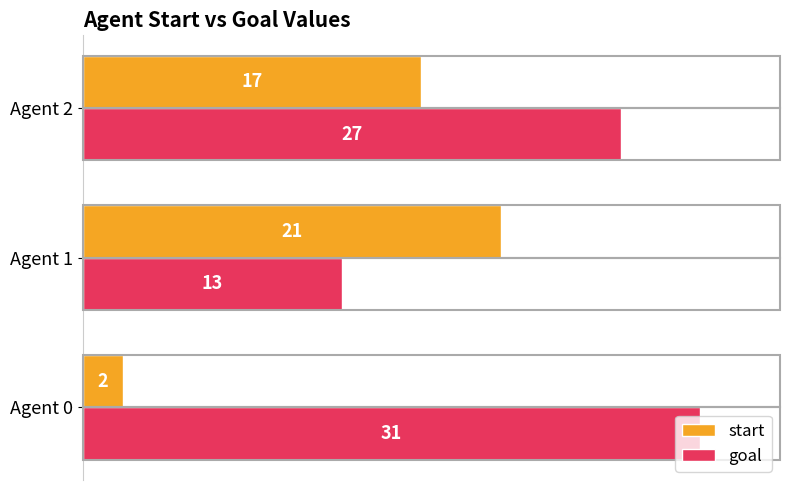

What is the lowest value of the start series?

2